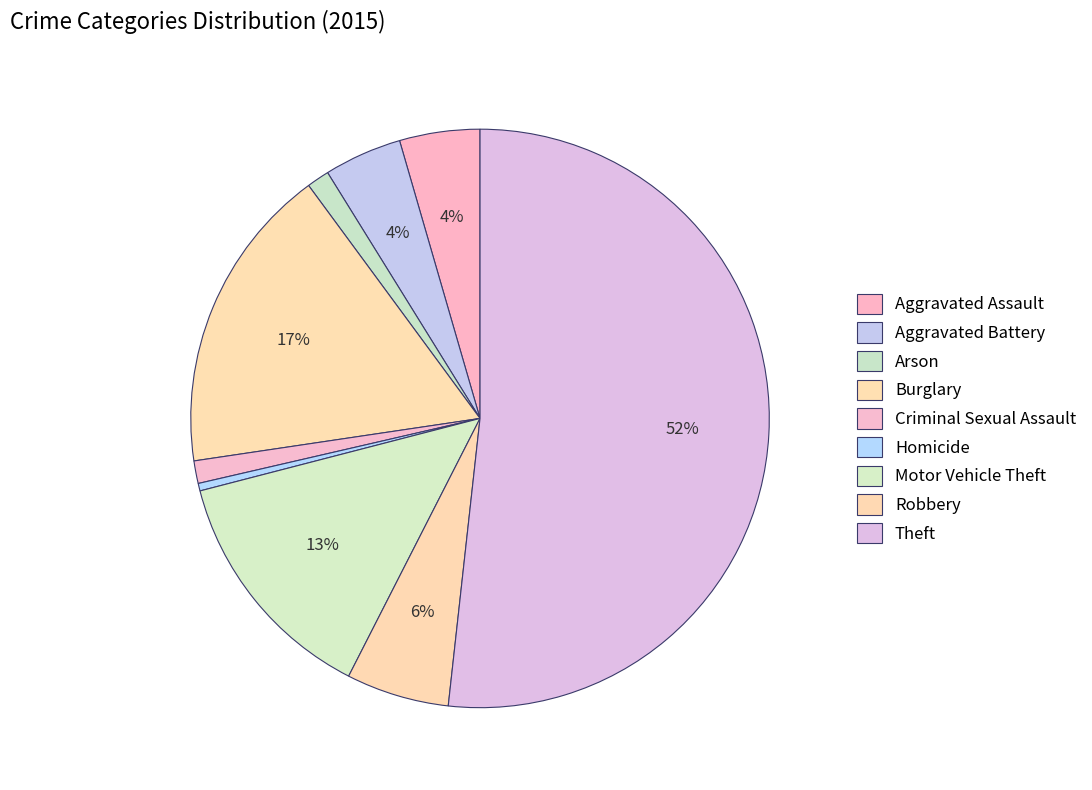

How many segments does this pie chart have?

9